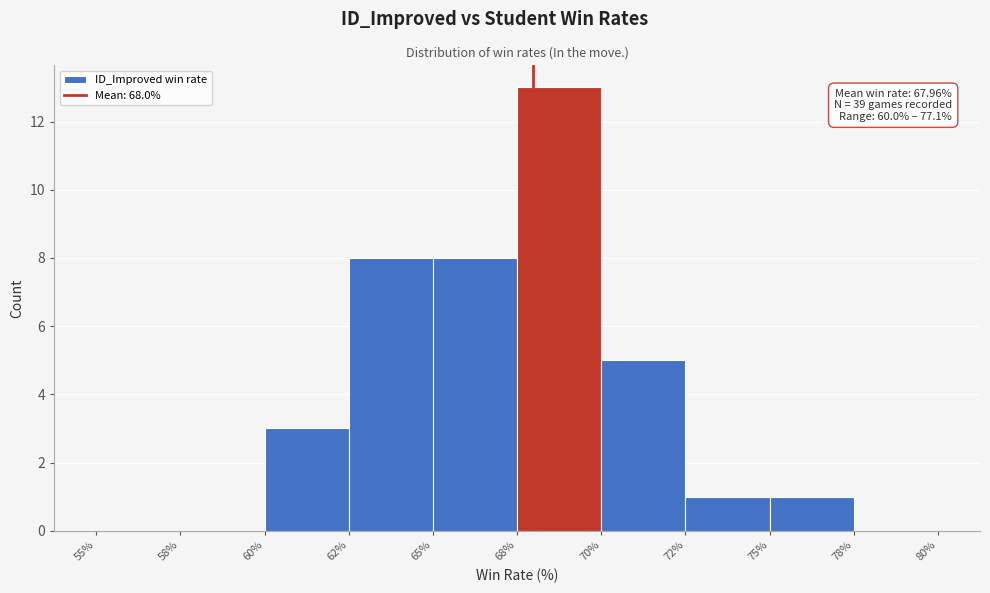

Reading right to left, list all the values displayed in this chart.

78%=0	75%=1	72%=1	70%=5	68%=13	65%=8	62%=8	60%=3	58%=0	55%=0